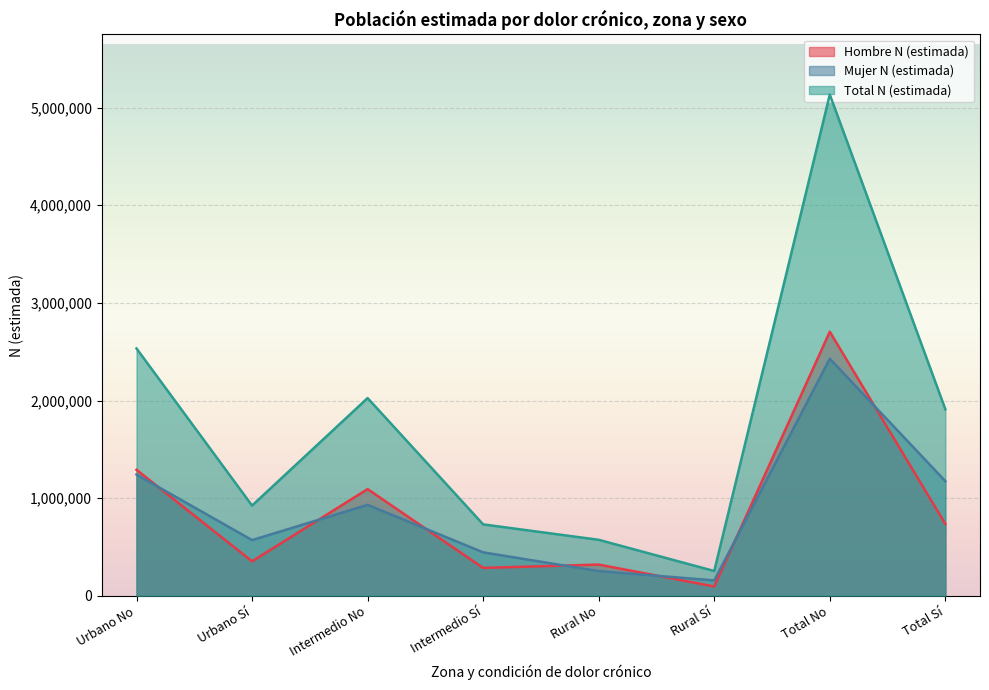

Reading left to right, transcribe all the data shown in this chart.

Hombre N (estimada): 1291121	353753	1093148	286285	320496	96202	2704765	736240
Mujer N (estimada): 1242189	570795	932078	445640	253591	158304	2427858	1174739
Total N (estimada): 2533310	924548	2025226	731925	574087	254506	5132622	1910979